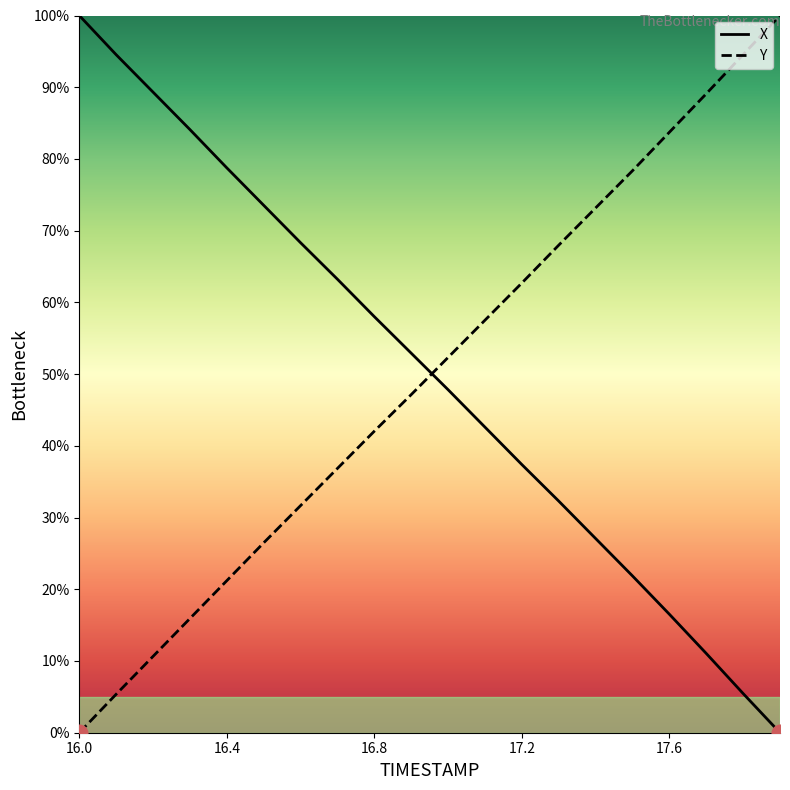

The X series shows 100.0 at 16.0. True or false?

True